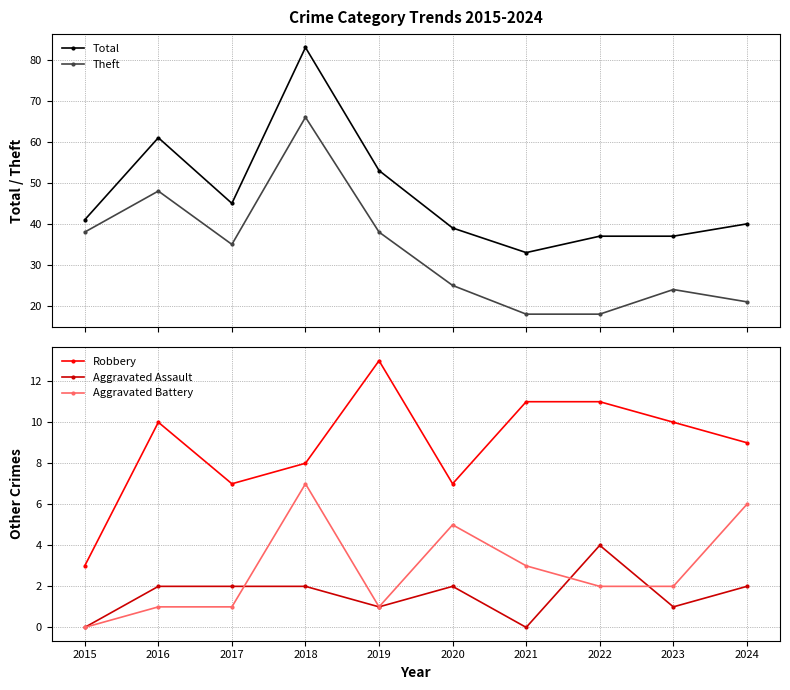

The value of Aggravated Battery at 2023 is 1. True or false?

False